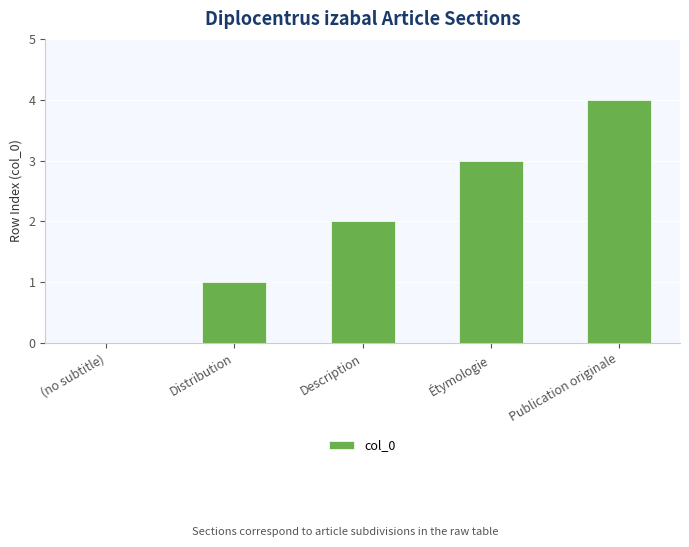

What is the sum of all values?

10